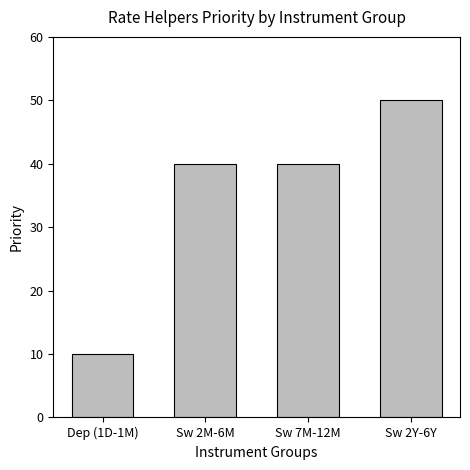

How many values are between 40 and 50?

3